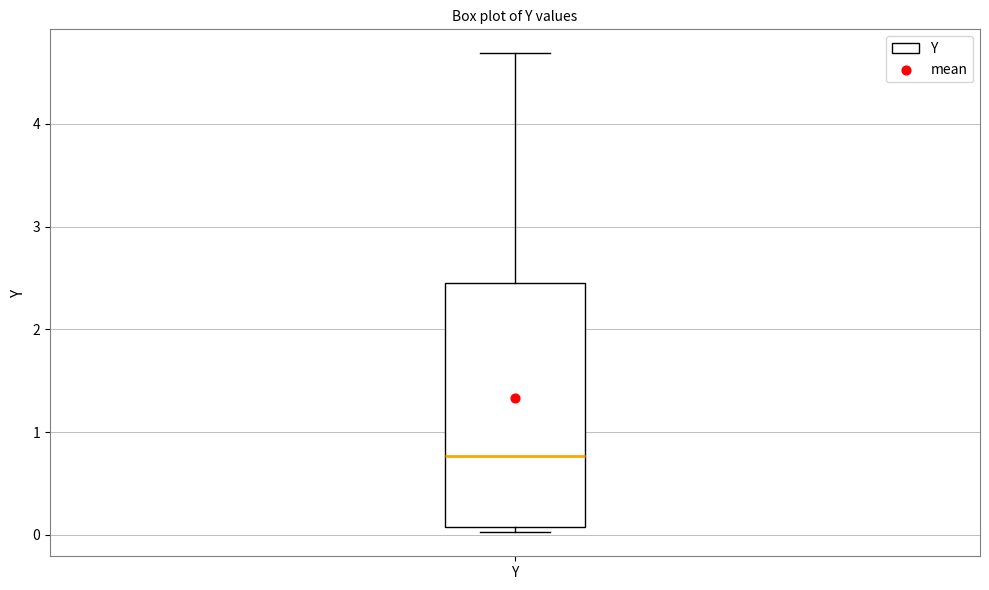

Read this box plot against the y-axis: the position of the median line, the range covered by the box, and the ends of both whiskers. The values are not printed on the chart, so give them approximately, as read against the axis.

median 0.8, box 0.1 to 2.5, whiskers 0.0 to 4.7